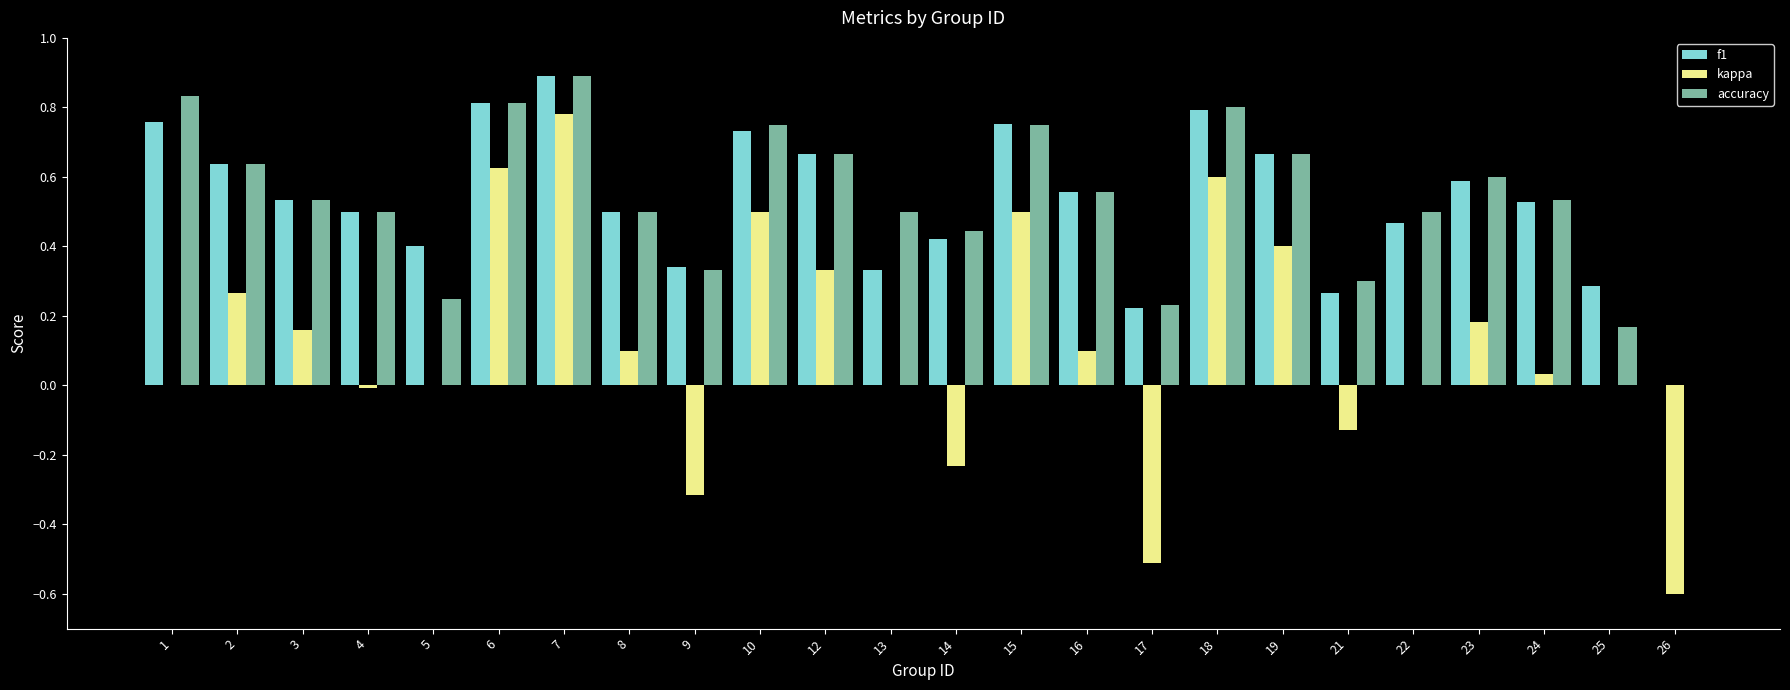

Which label corresponds to the largest value in the chart?

7